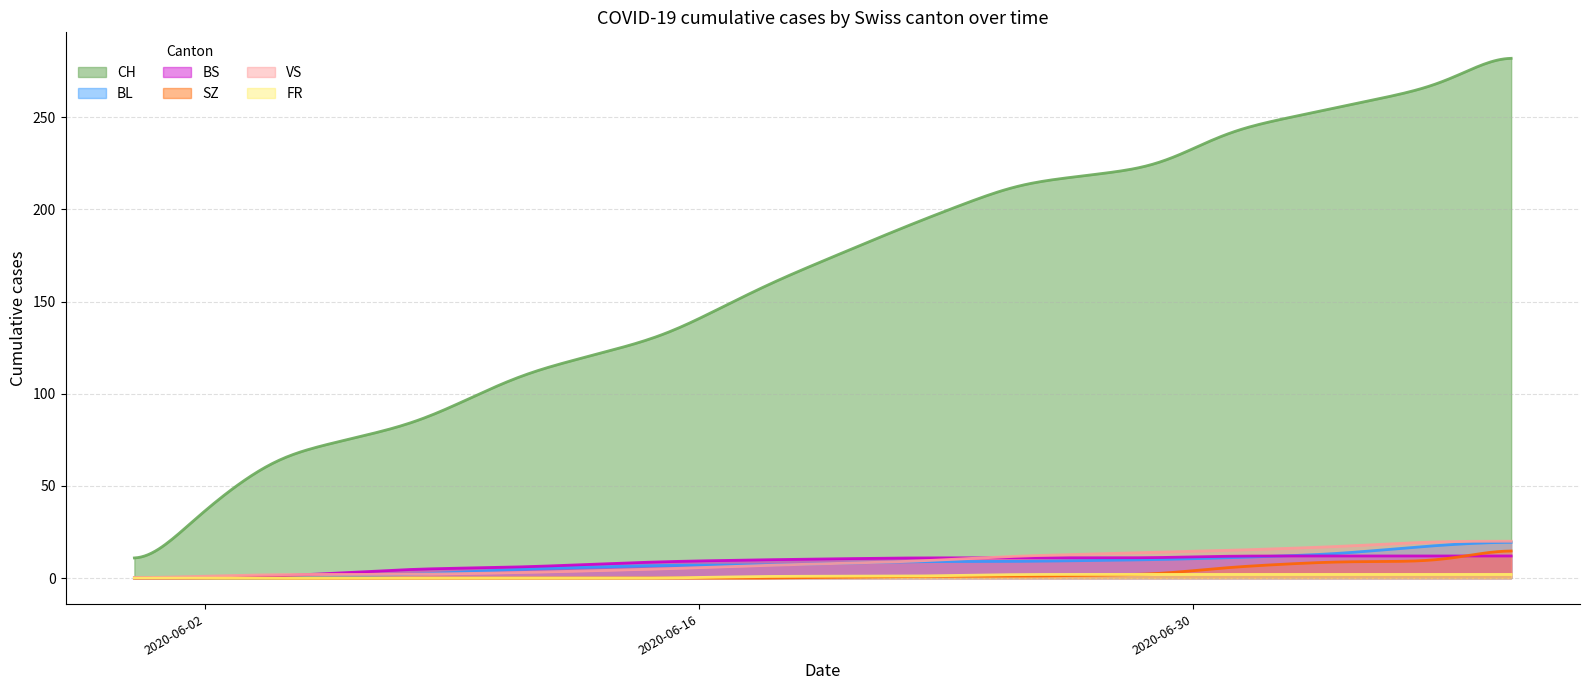

What is the maximum value for SZ?

14.7